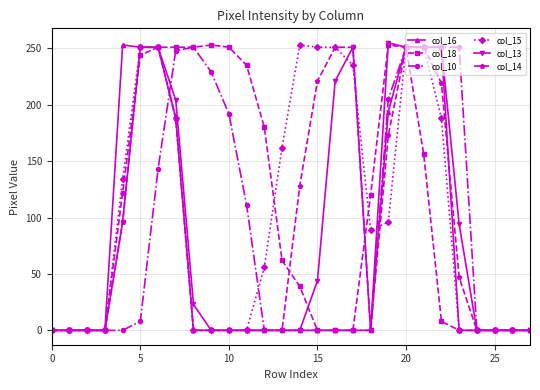

At how many categories does at least one series exceed 107?

20